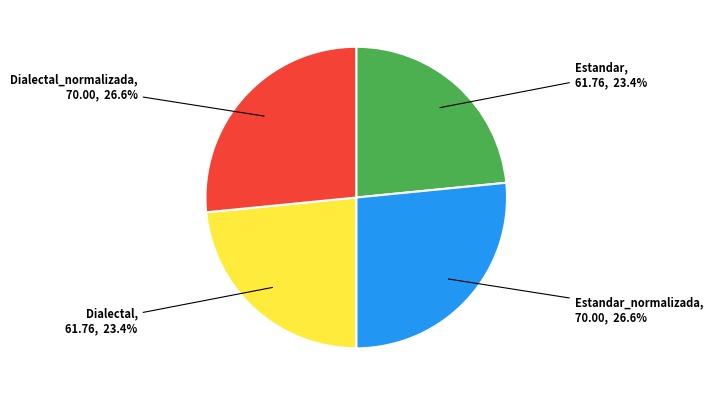

Does any single category account for the majority?

No